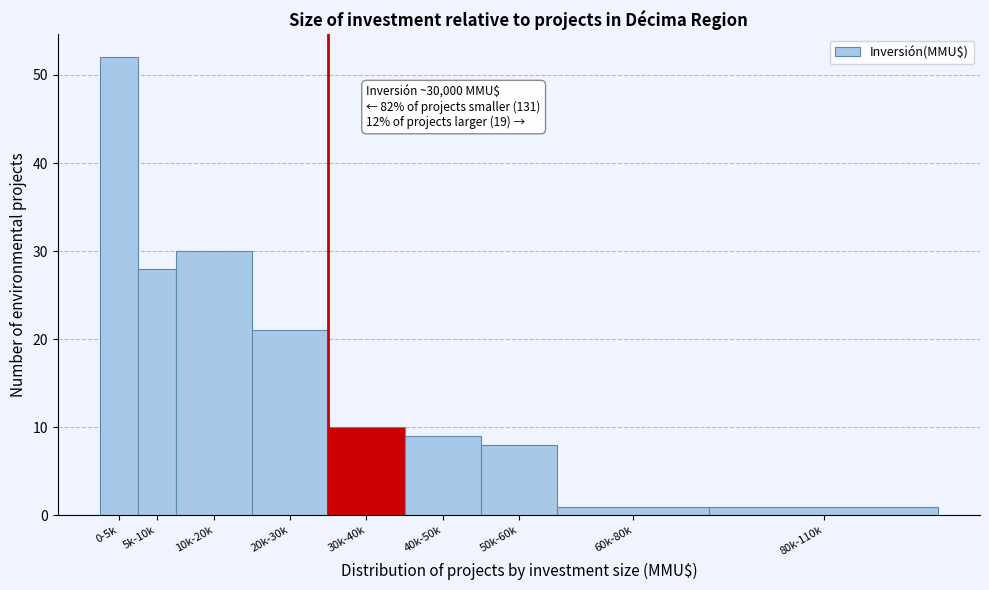

Reading left to right, what are all the values shown in this chart?

0-5k=52	5k-10k=28	10k-20k=30	20k-30k=21	30k-40k=10	40k-50k=9	50k-60k=8	60k-80k=1	80k-110k=1